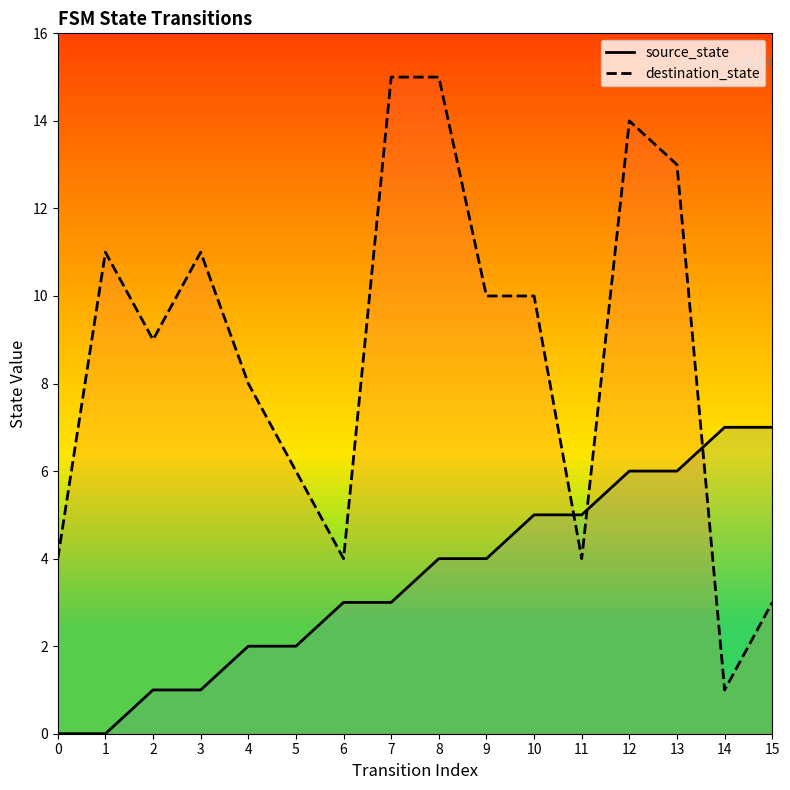

Reading left to right, list all the values displayed in this chart.

source_state: 0	0	1	1	2	2	3	3	4	4	5	5	6	6	7	7
destination_state: 4	11	9	11	8	6	4	15	15	10	10	4	14	13	1	3